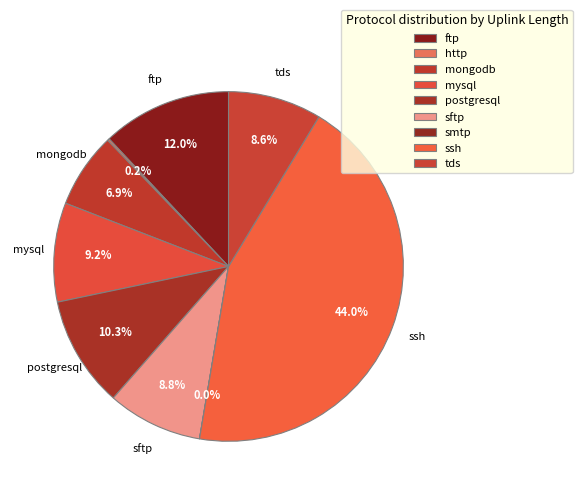

Rank the categories by value from lowest to highest.

smtp, http, mongodb, tds, sftp, mysql, postgresql, ftp, ssh